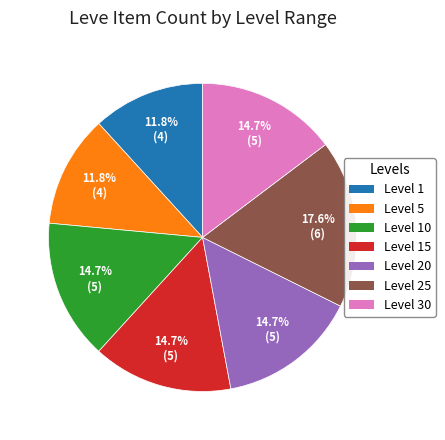

Is there any slice that represents more than half of the pie?

No